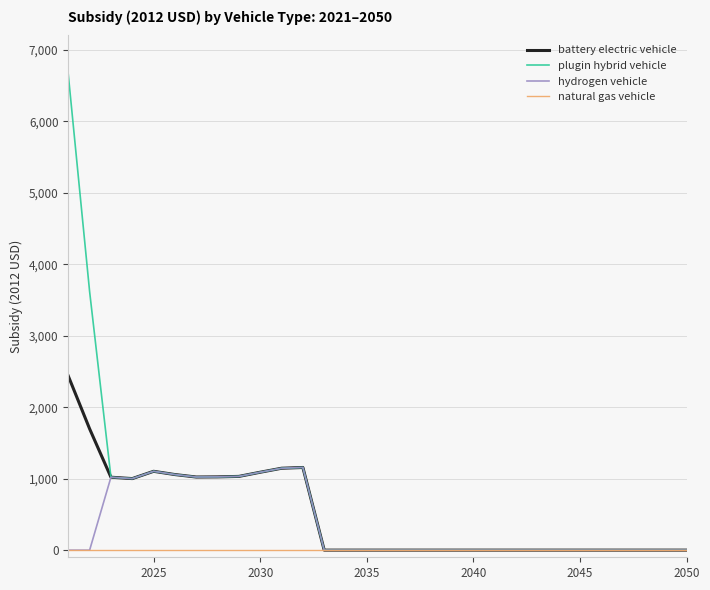

List the series in order of their peak value, highest first.

plugin hybrid vehicle, battery electric vehicle, hydrogen vehicle, natural gas vehicle